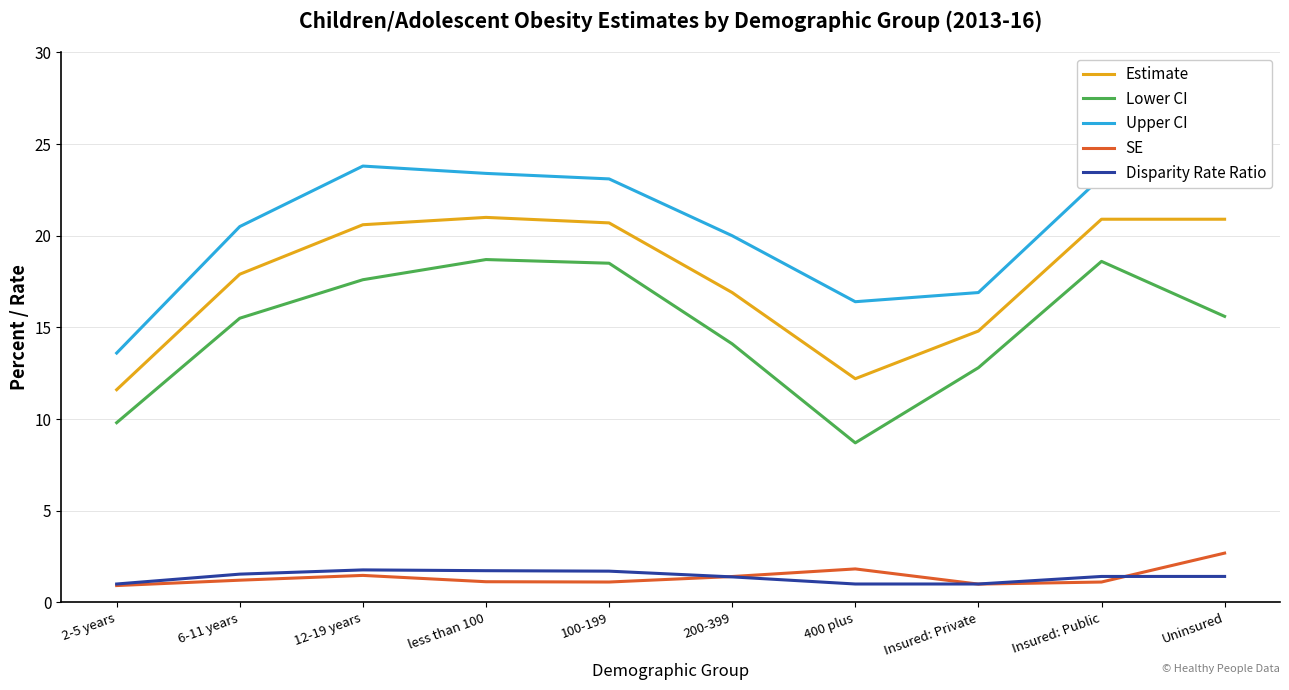

What position from the right is Insured: Private?

3